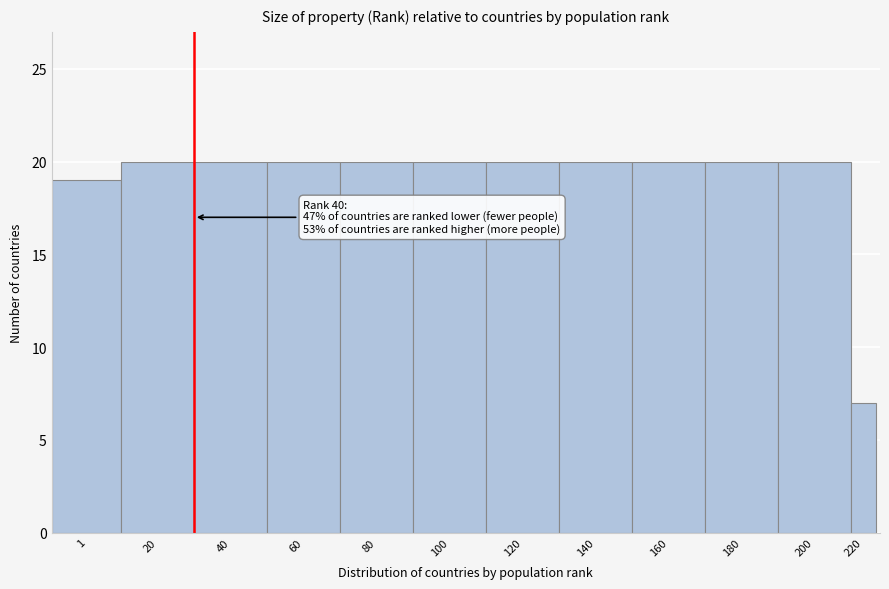

Reading right to left, extract all data points from this chart.

7	20	20	20	20	20	20	20	20	20	20	19